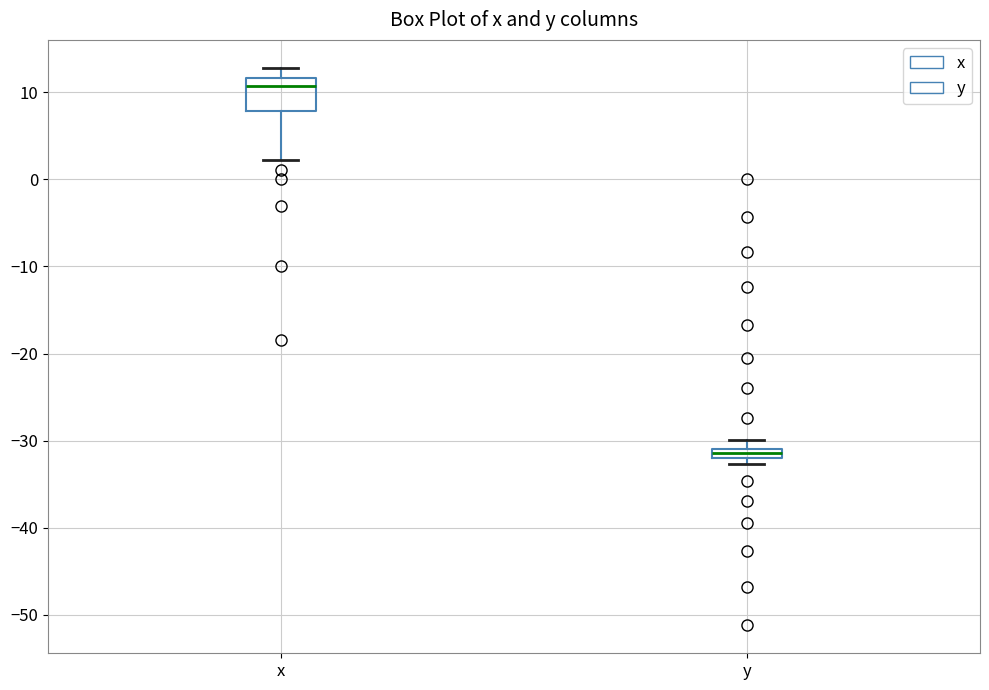

Which box's median line is the lowest?

y